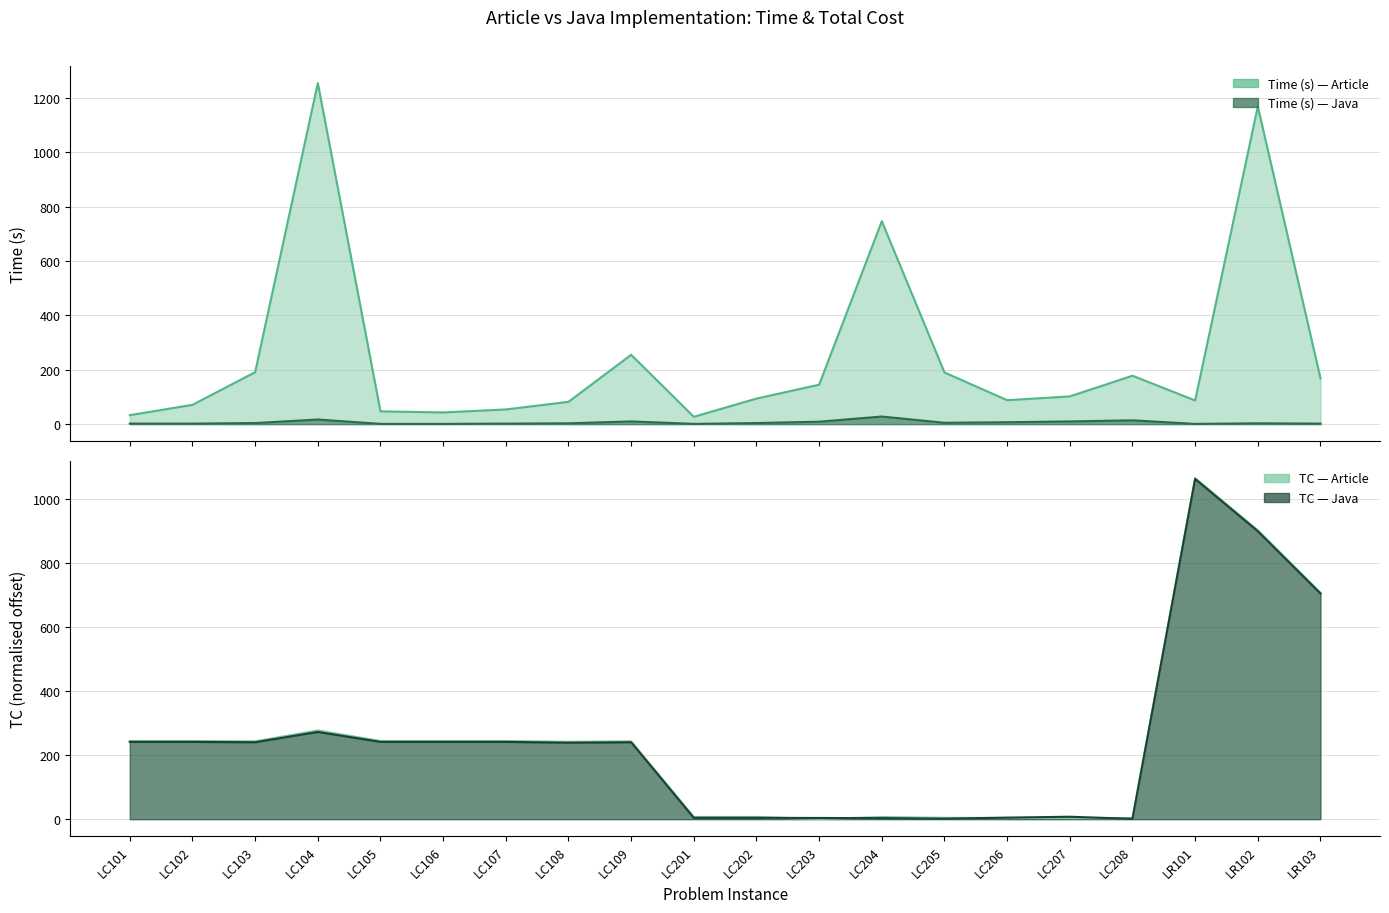

At which label does TC_Artigo first exceed 243?

LC101